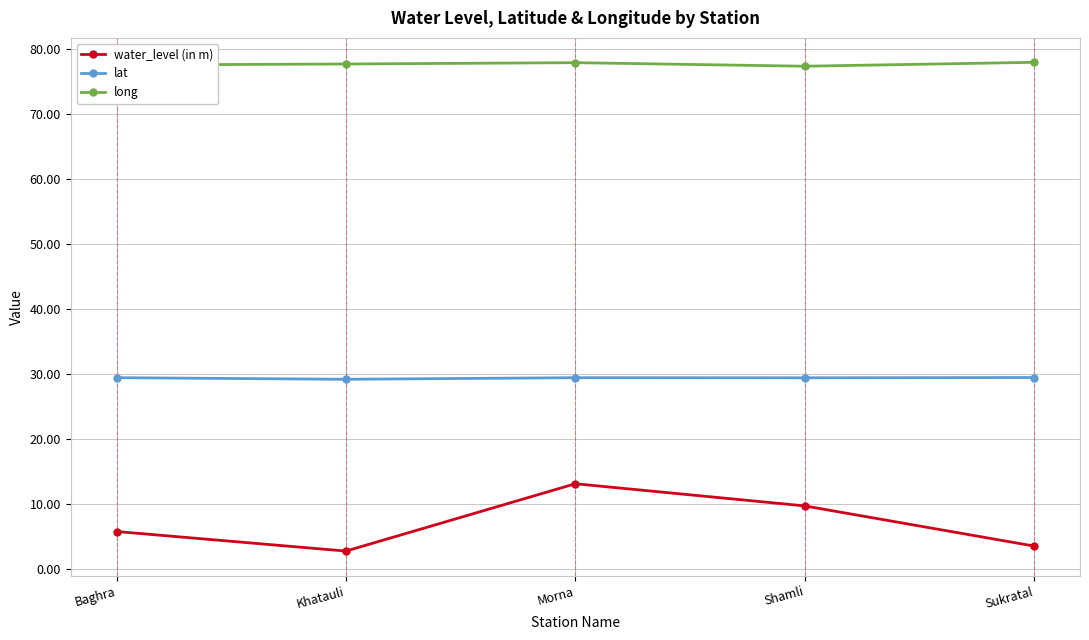

True or false: lat and water_level (in m) cross at least once.

False